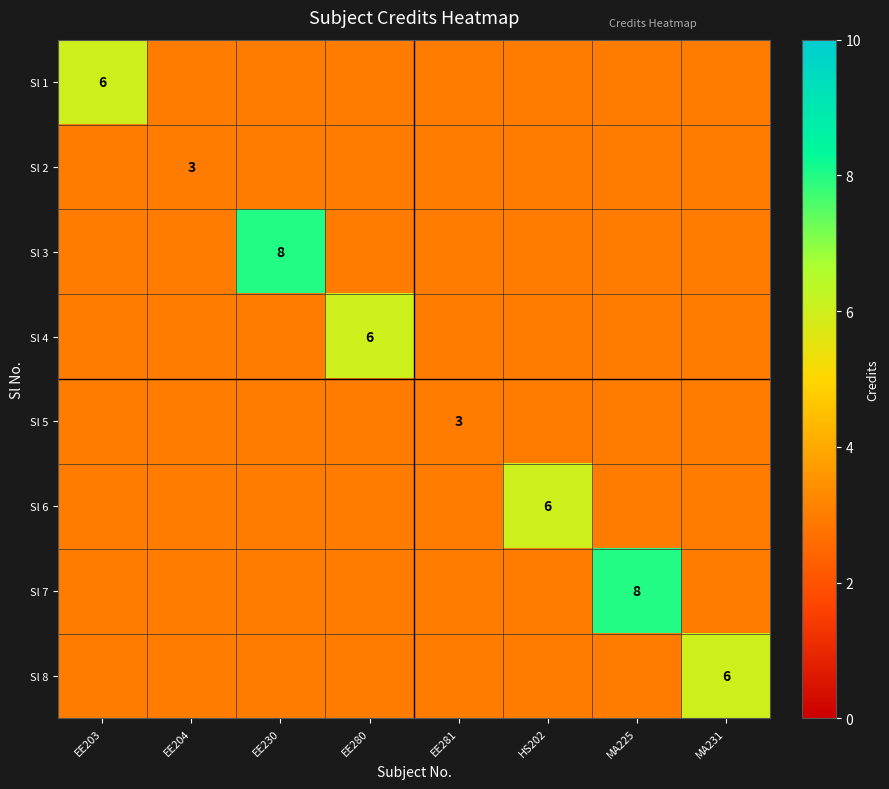

How many data points in Sl 8 are above 3?

1